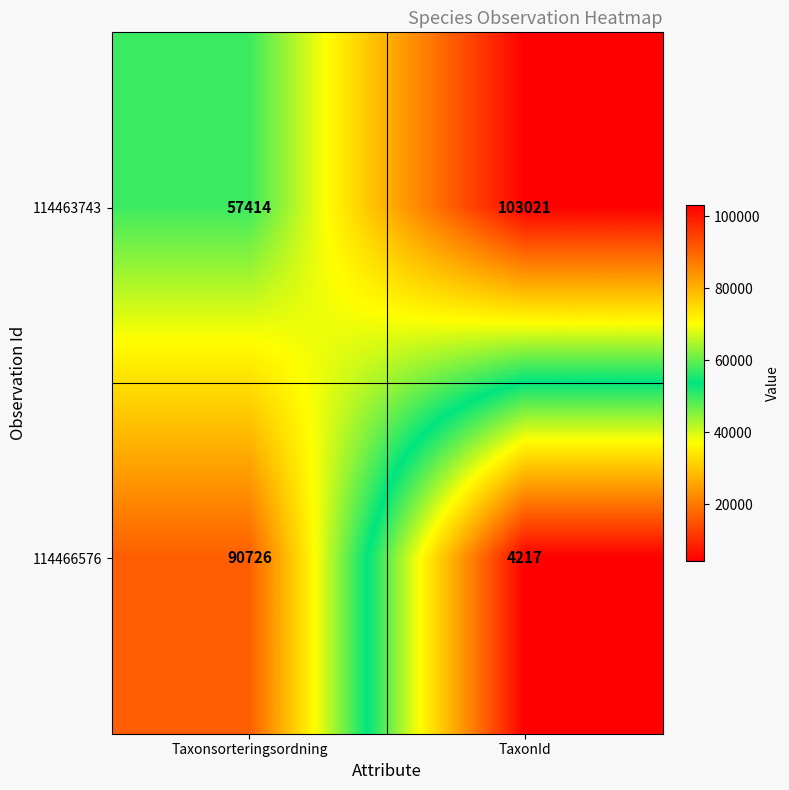

What is the difference between the highest and lowest values at TaxonId?

98804